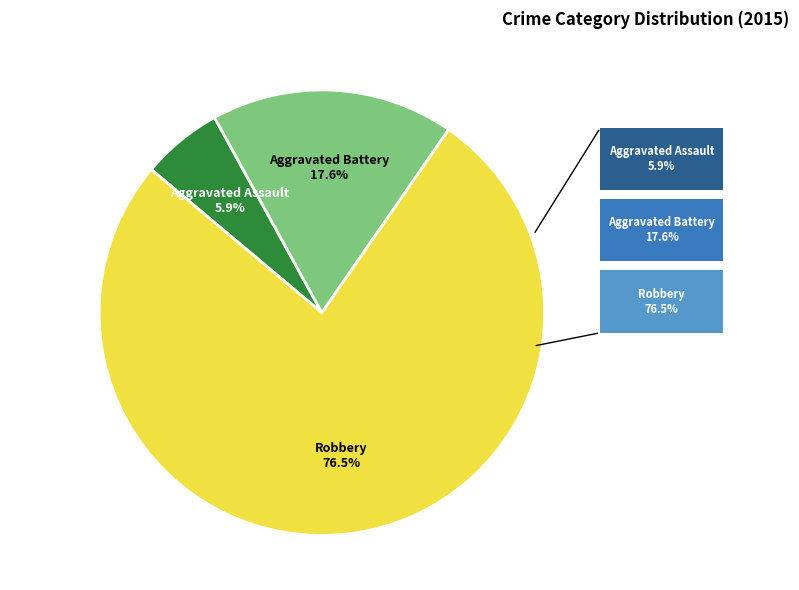

Rank the categories by value from lowest to highest.

Aggravated Assault, Aggravated Battery, Robbery